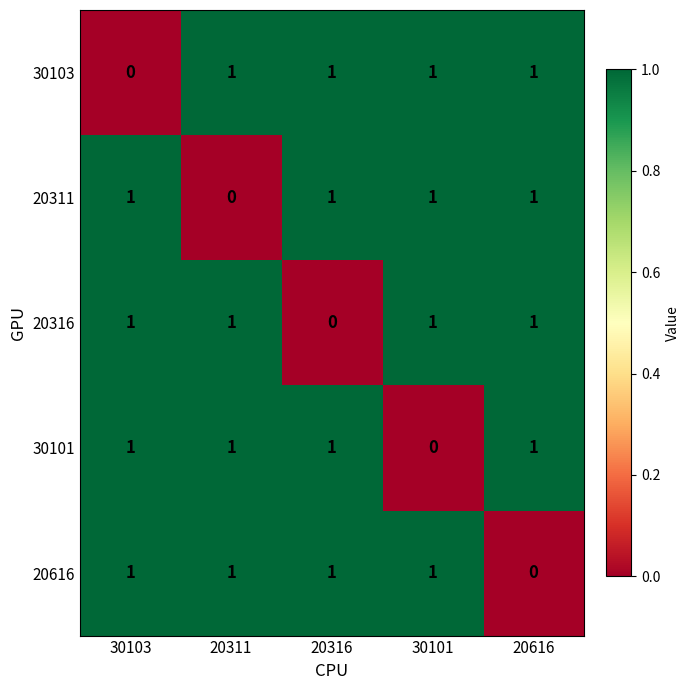

Reading right to left, transcribe all the data shown in this chart.

30103: 1	1	1	1	0
20311: 1	1	1	0	1
20316: 1	1	0	1	1
30101: 1	0	1	1	1
20616: 0	1	1	1	1